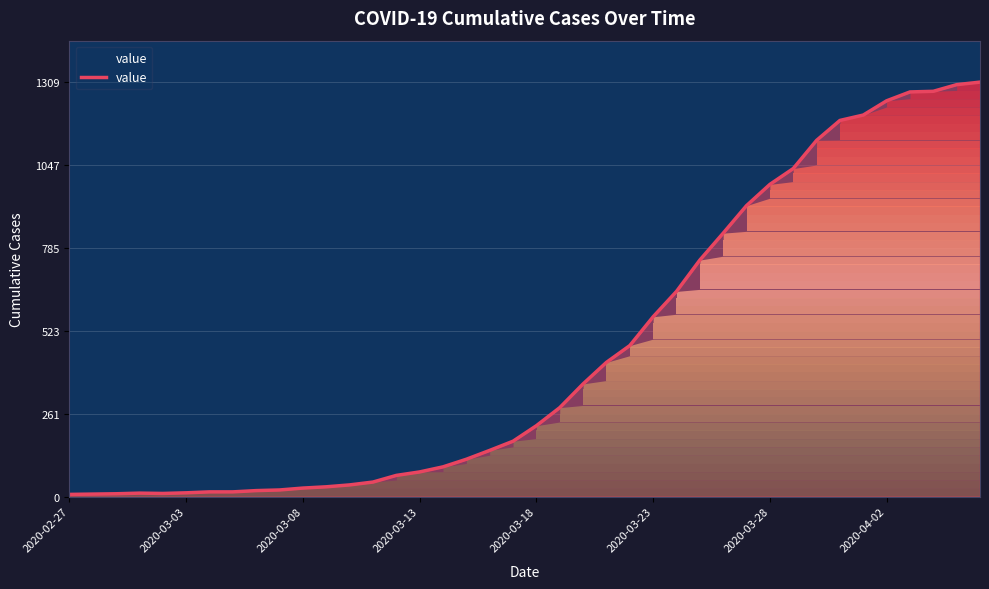

What is the greatest value displayed?

1309